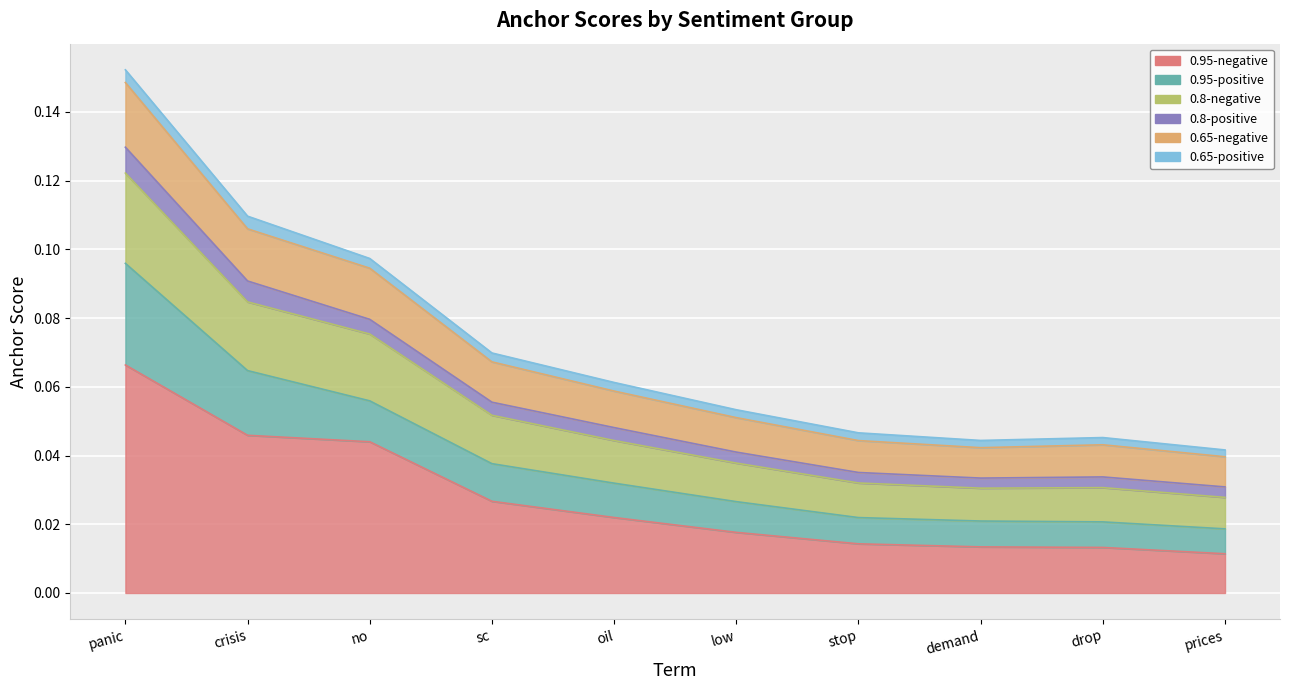

What position from the right is stop?

4